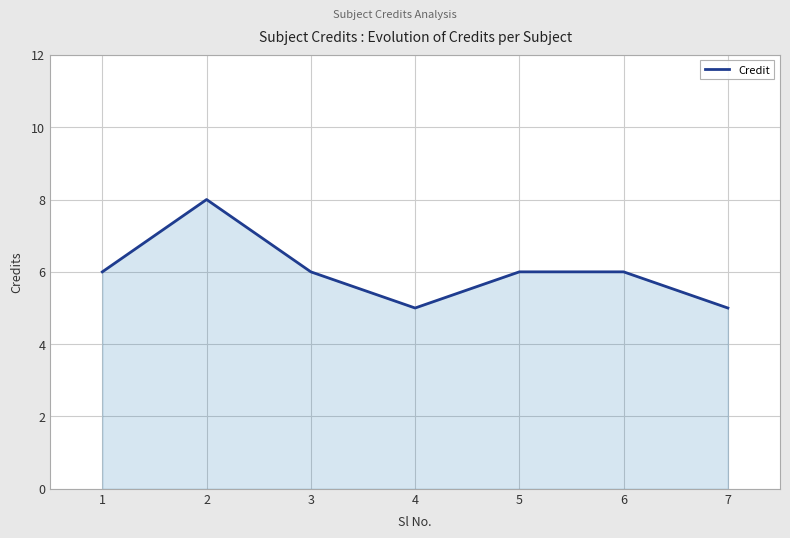

Does the chart have visible grid lines?

Yes